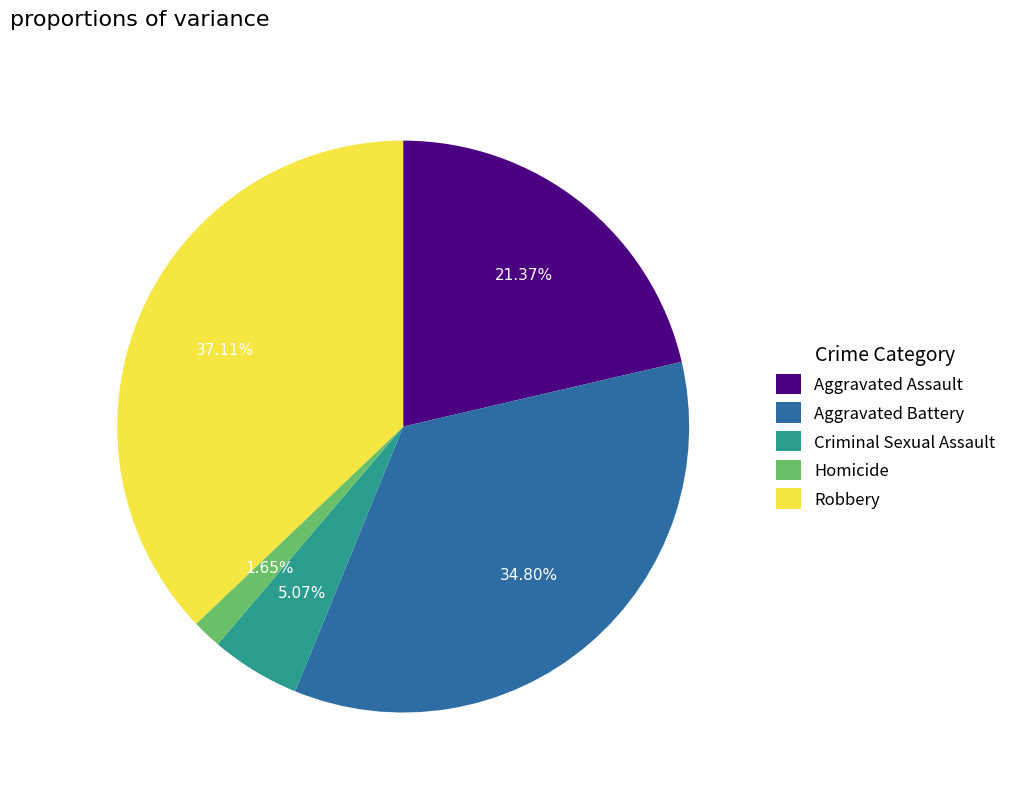

To the nearest percent, what is the difference between the largest and smallest slice percentages?

35%